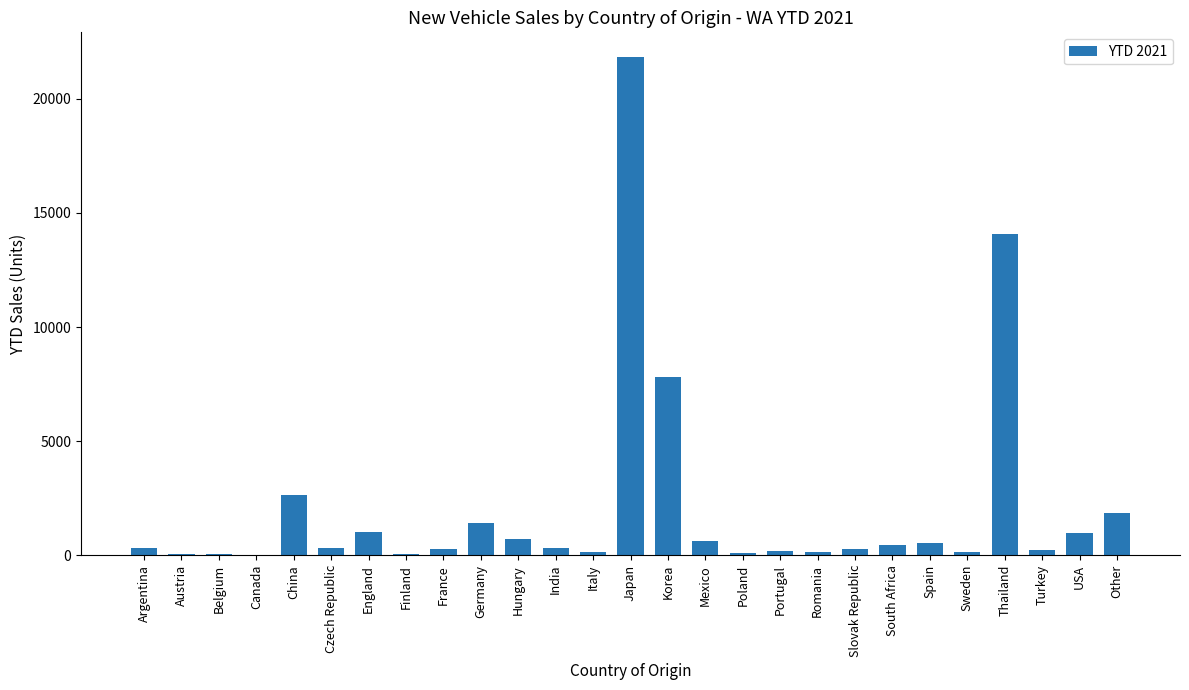

Approximately how many times larger is the value at Argentina compared to Hungary?

0.5